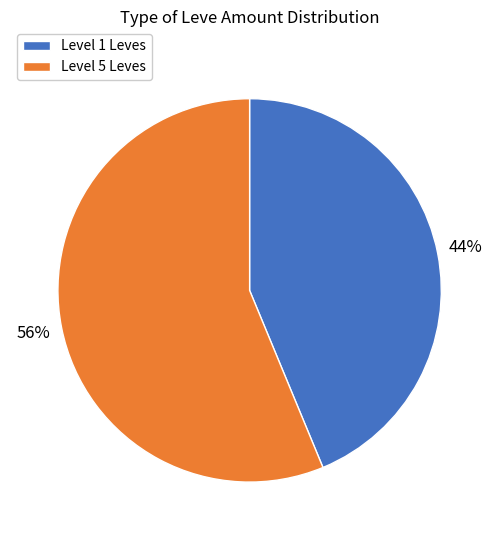

True or false: Level 1 Leves accounts for 44% of the total.

True